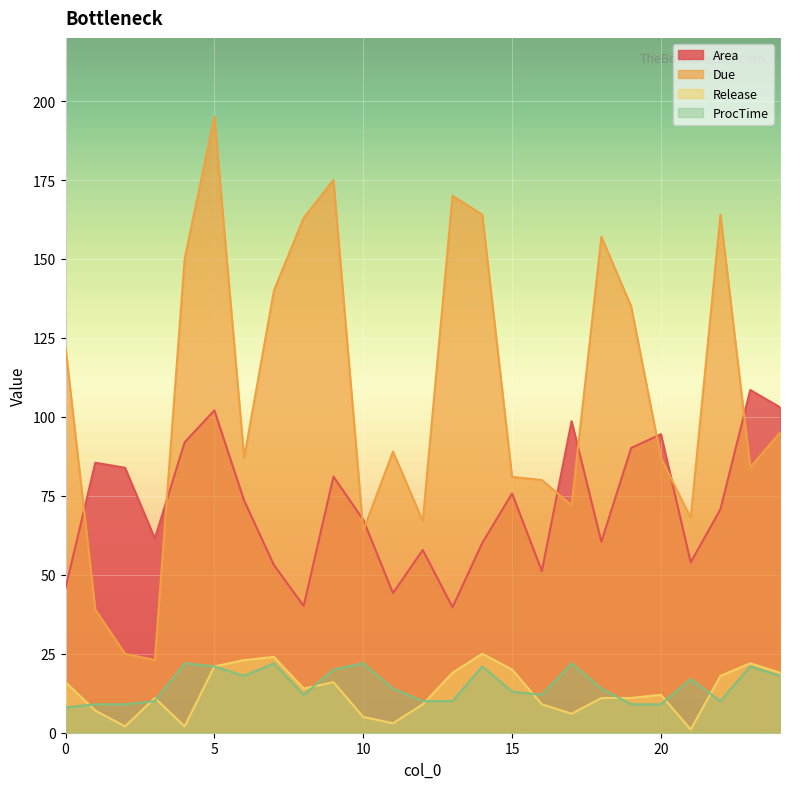

List the labels in order of Area value, largest first.

23, 24, 5, 17, 20, 4, 19, 1, 2, 9, 15, 6, 22, 10, 3, 18, 14, 12, 21, 7, 16, 0, 11, 8, 13